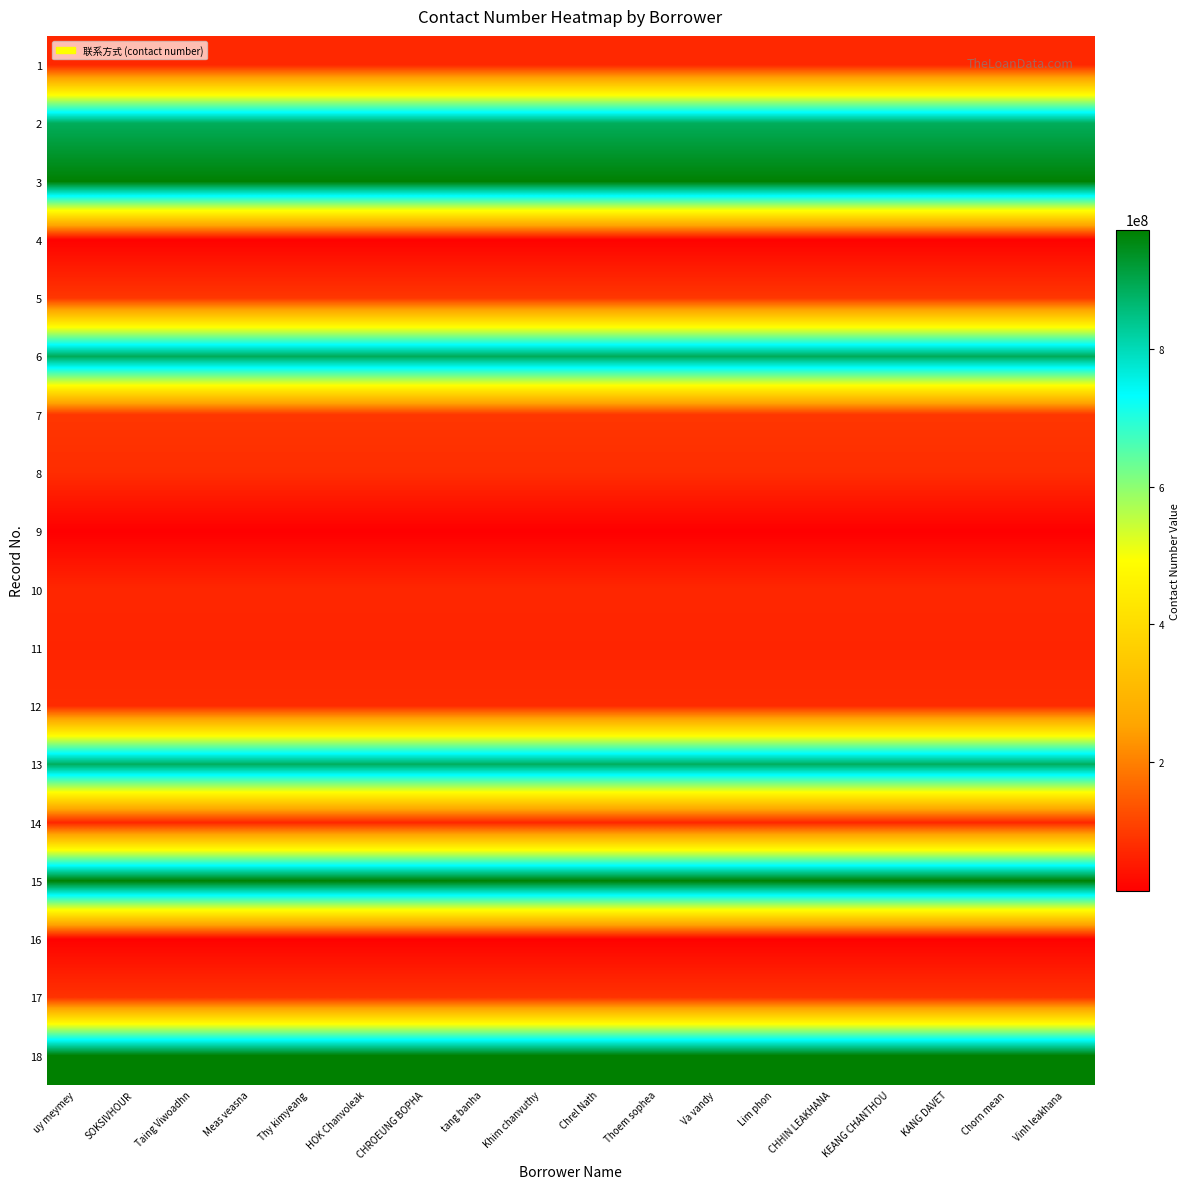

Which has a higher value, tang banha or Chorn mean?

tang banha